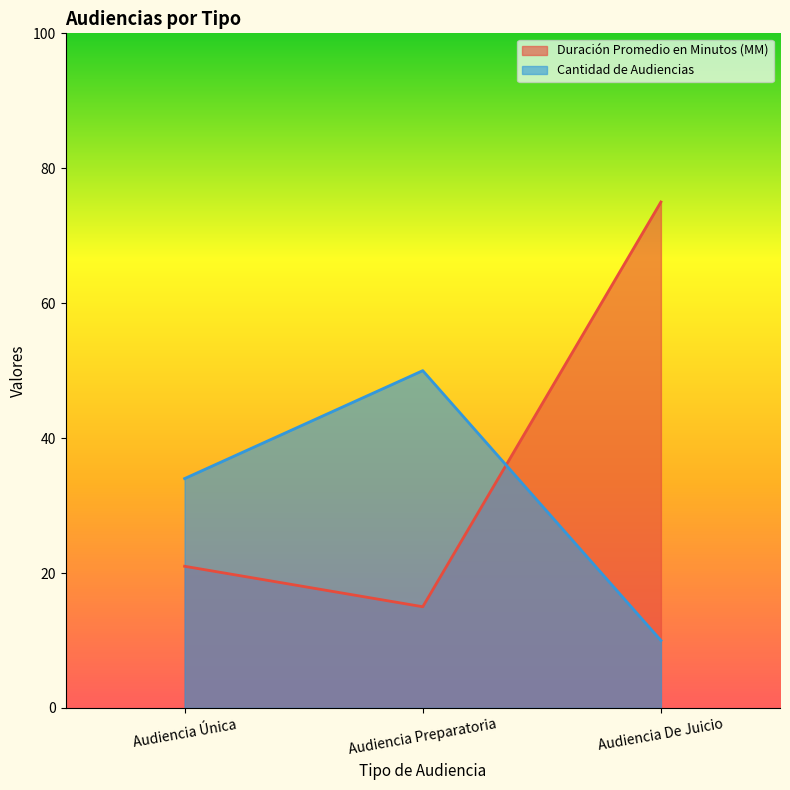

Rank the series by their maximum value, from highest to lowest.

Duración Promedio en Minutos (MM), Cantidad de Audiencias